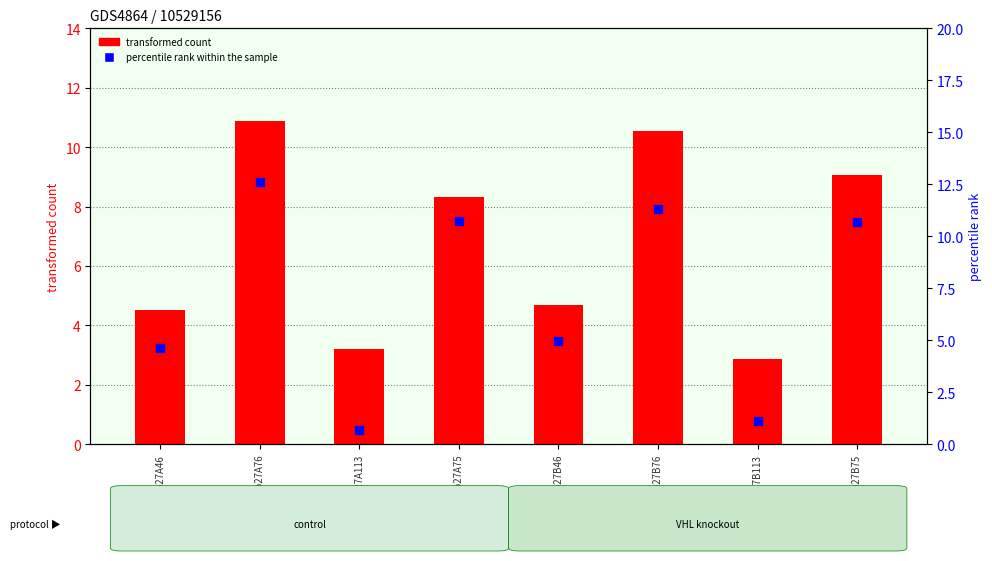

Which has a higher value, 2o27B76 or 2o27B113?

2o27B76